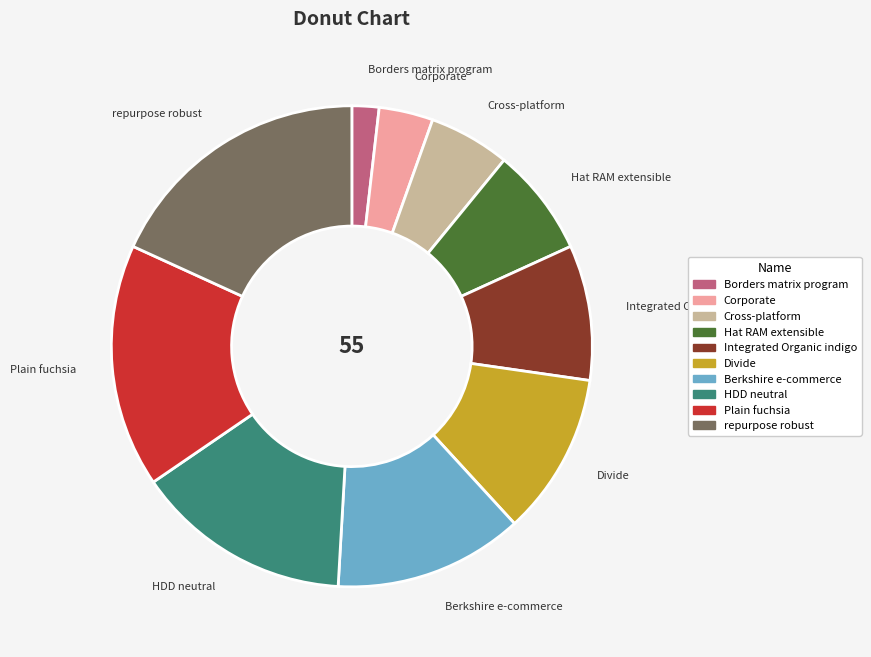

Is there any slice that represents more than half of the pie?

No